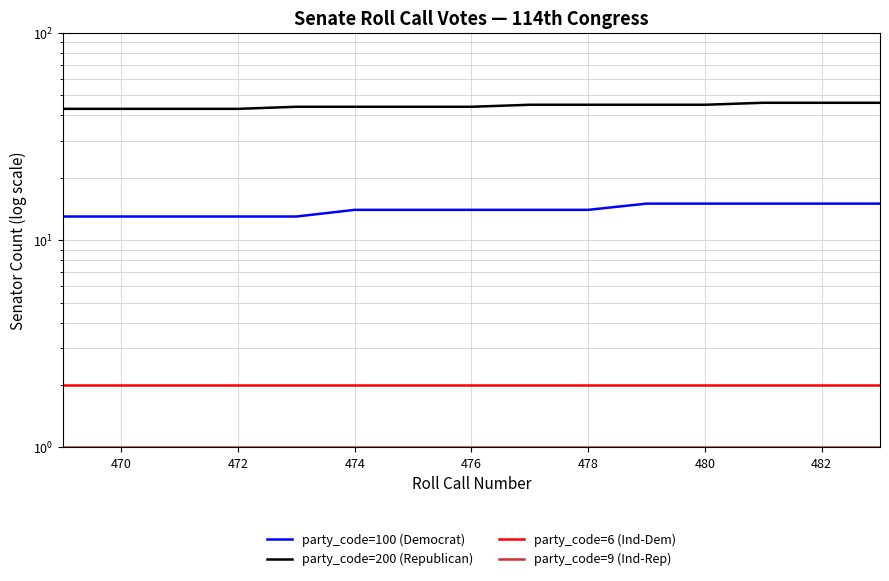

What is the maximum value shown in the chart?

46